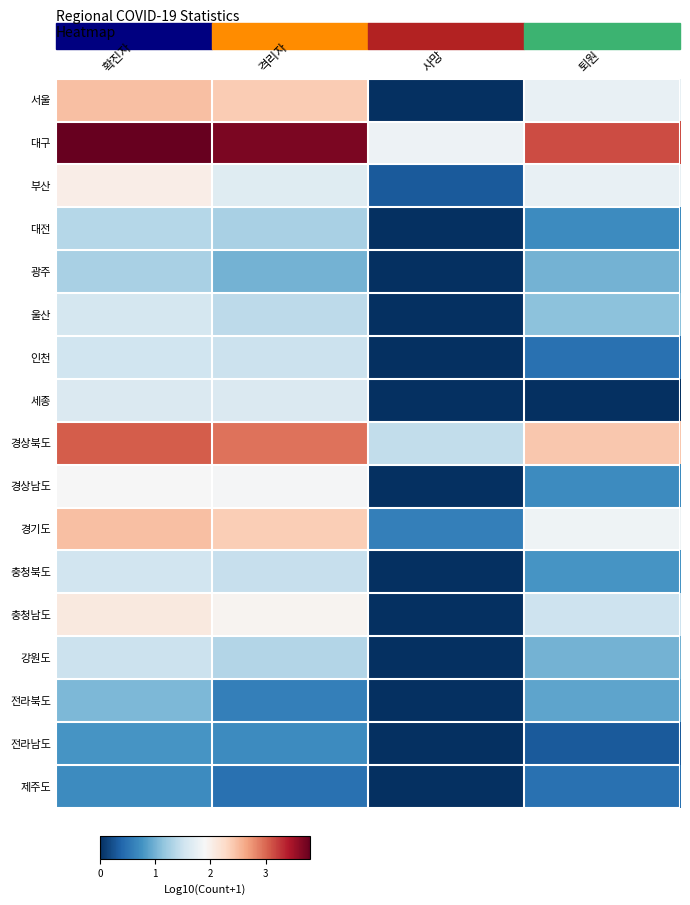

Which series has the largest range (max minus min)?

서울